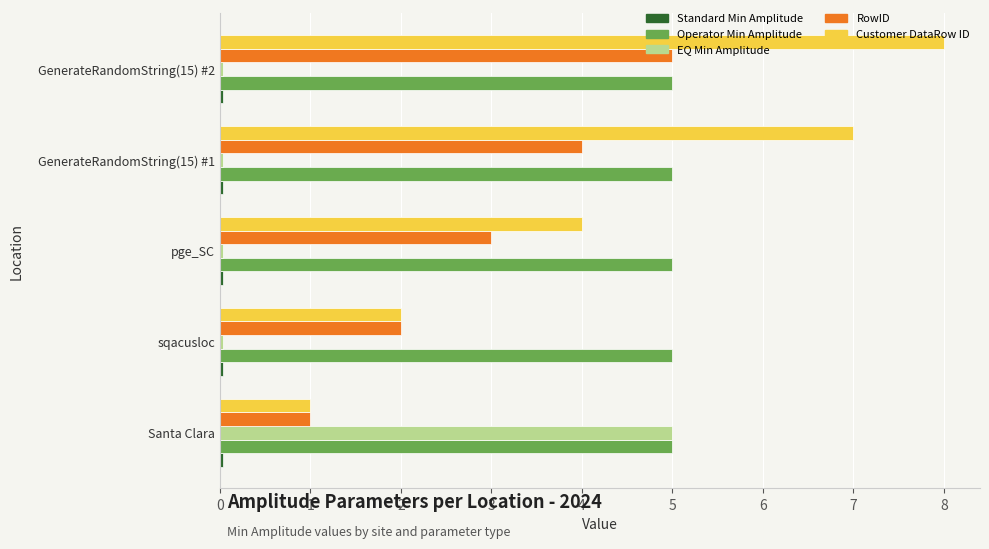

Is it true that RowID equals 1.4 at Santa Clara?

False